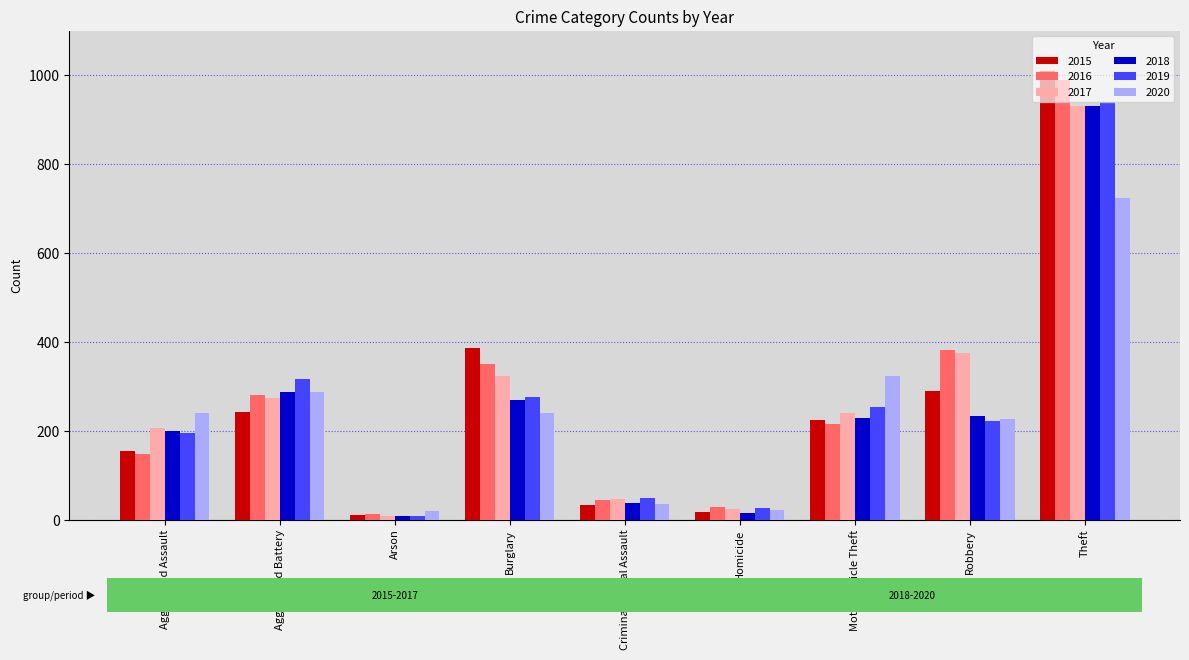

How many categories are shown in the chart?

9